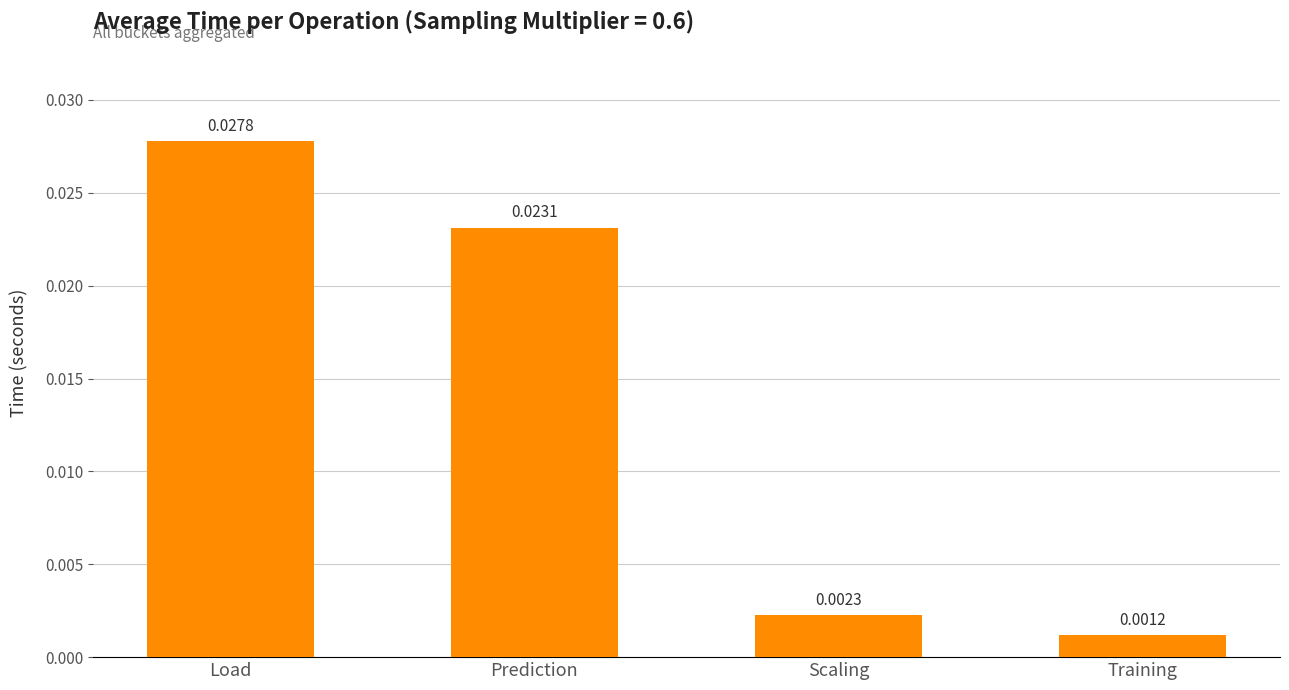

List the labels in order of value, largest first.

Load, Prediction, Scaling, Training